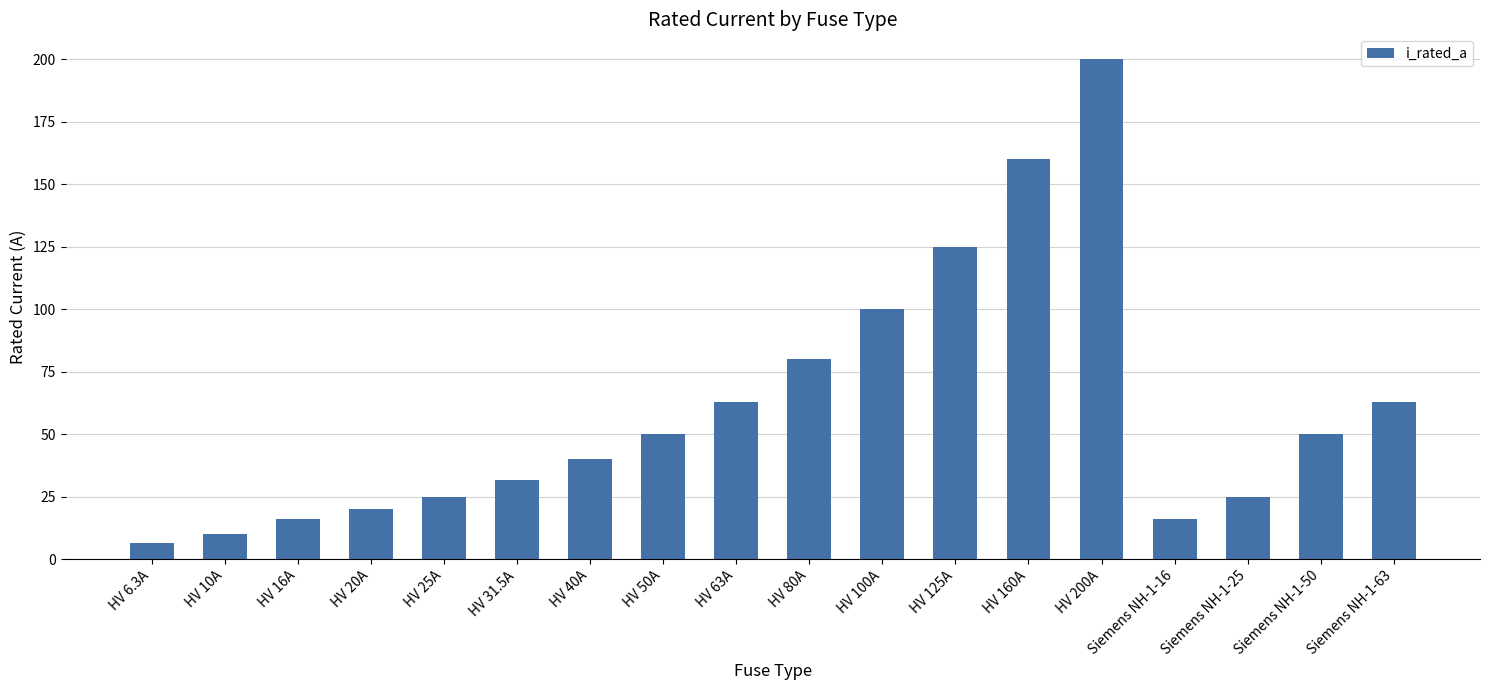

Is it true that the value at HV 200A is 359.5?

False